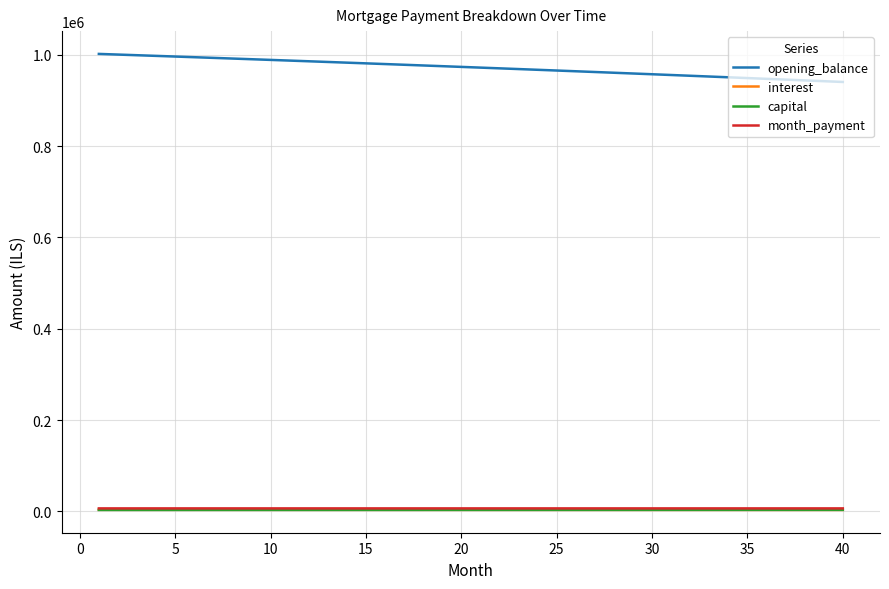

What is the difference between the maximum and minimum values in the month_payment series?

4.8